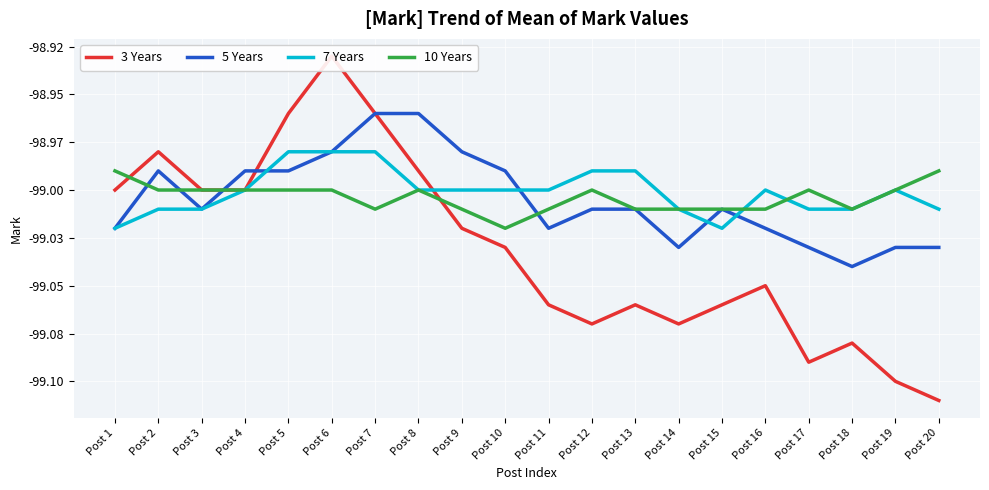

Which series changed the most between Post 10 and Post 20?

3 Years